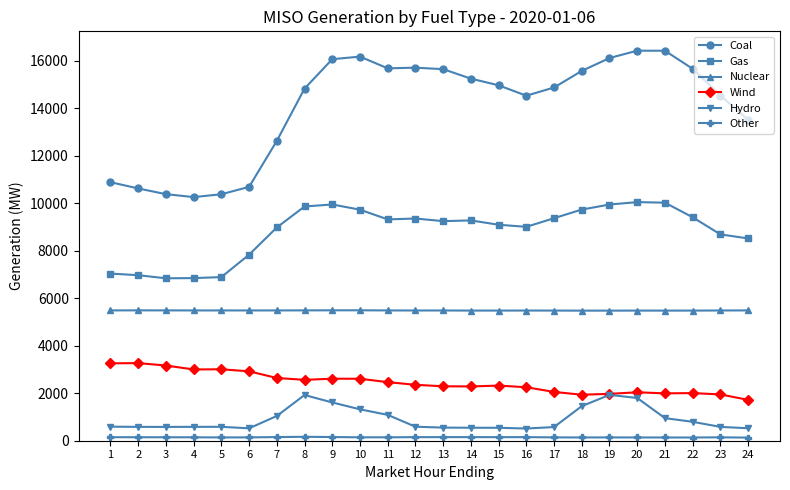

At which label does Hydro first exceed 590?

1